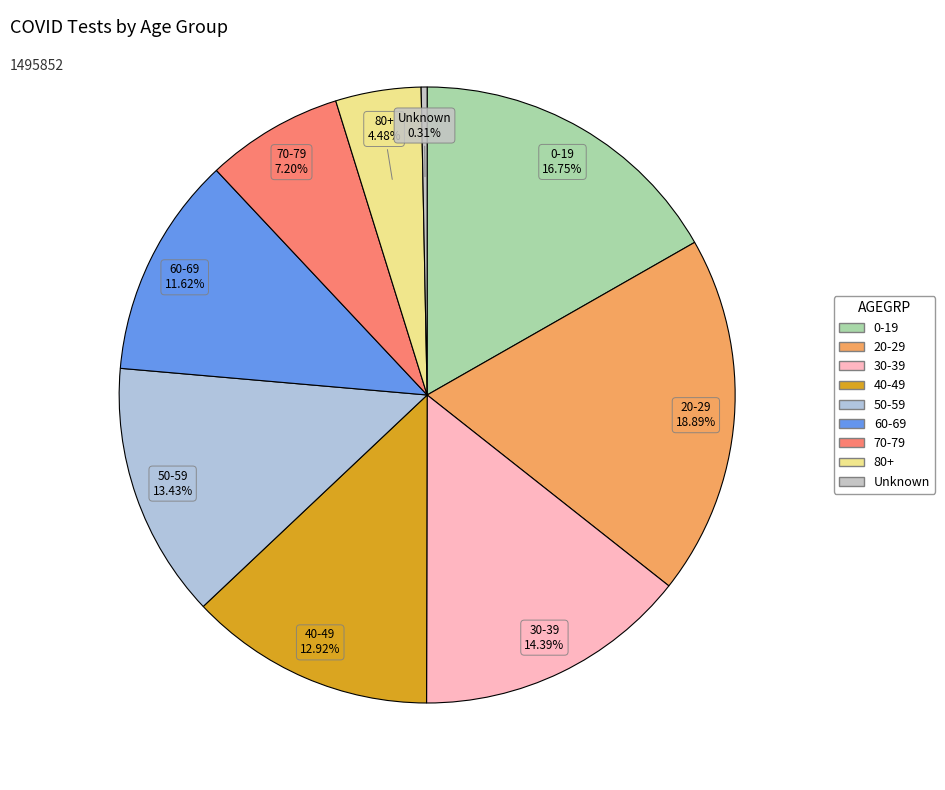

Does 0-19 represent more than half of the total?

No